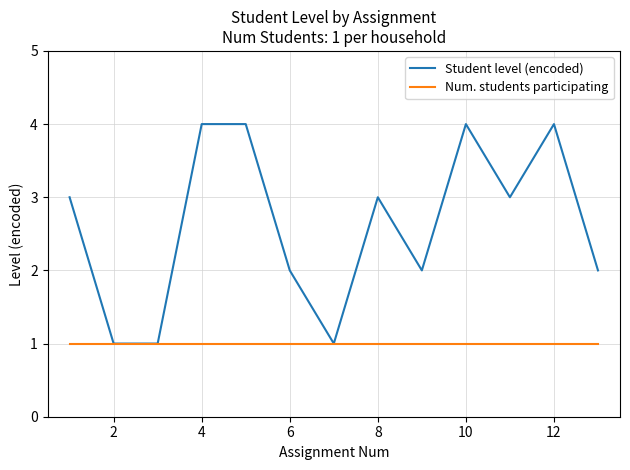

Reading right to left, what are all the values shown in this chart?

Student level (encoded): 2	4	3	4	2	3	1	2	4	4	1	1	3
Num. students participating: 1	1	1	1	1	1	1	1	1	1	1	1	1